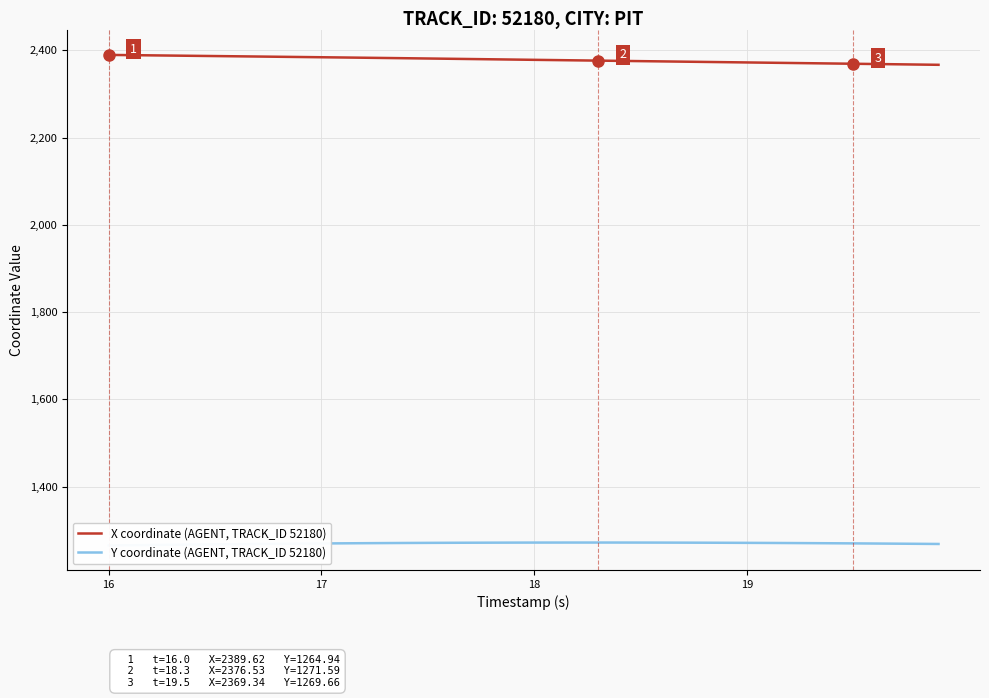

List the series in order of their peak value, highest first.

X coordinate (AGENT, TRACK_ID 52180), Y coordinate (AGENT, TRACK_ID 52180)